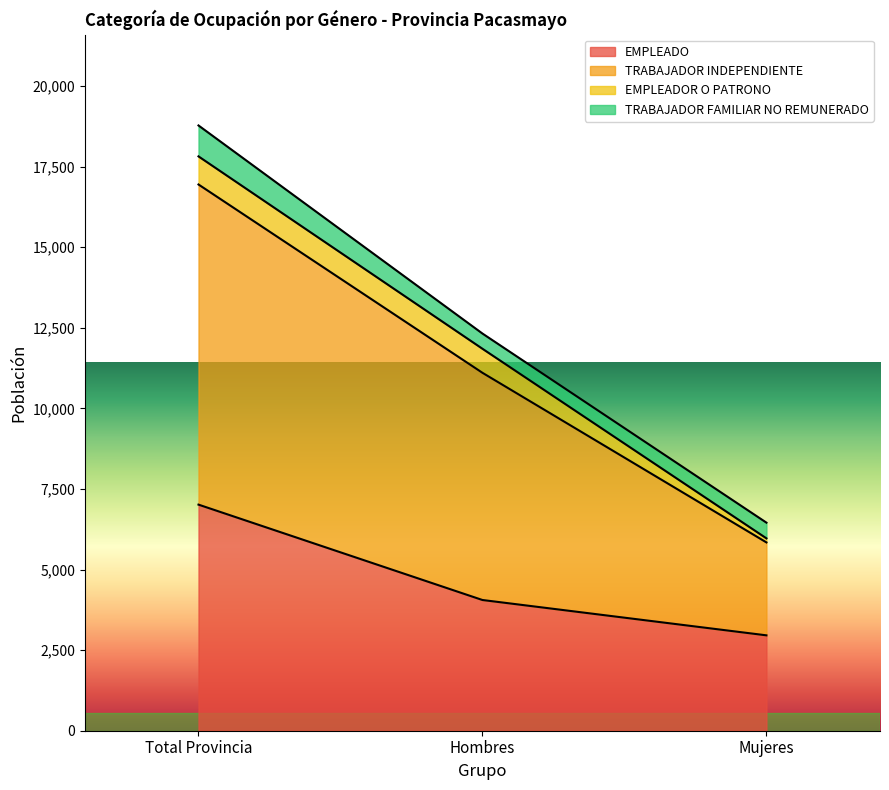

What is the minimum value for EMPLEADO?

2959